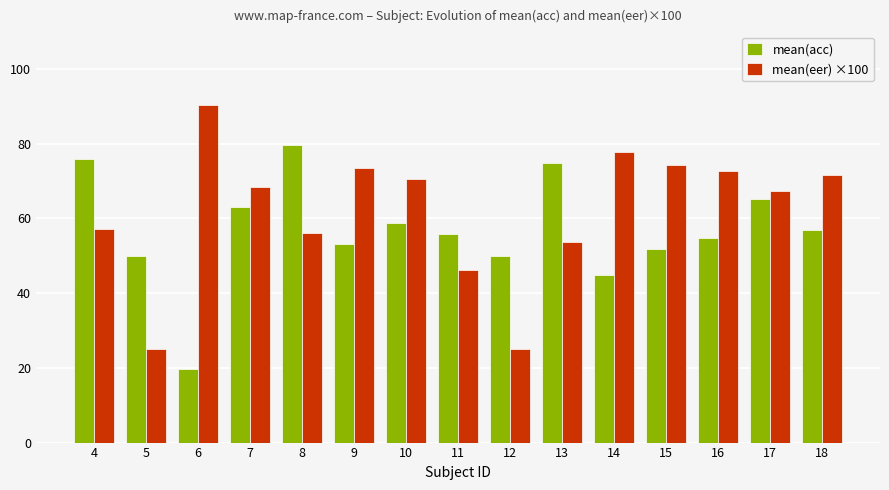

Is it true that mean(acc) equals 55.8 at 11?

True